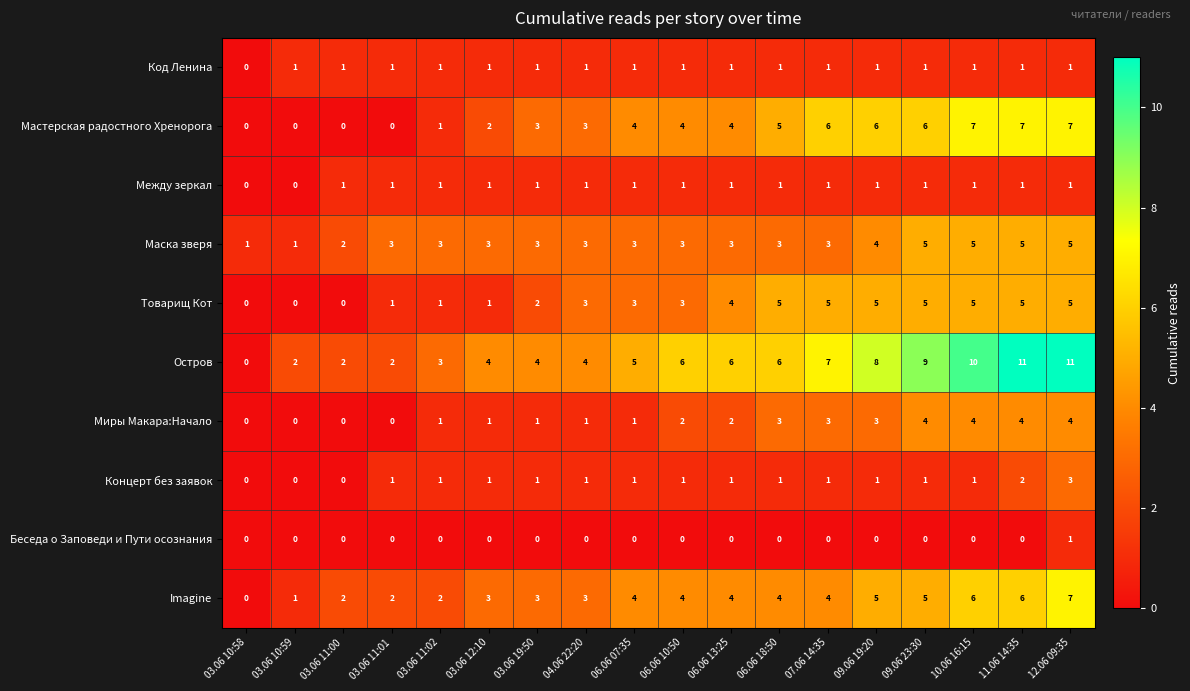

Which series has the largest range (max minus min)?

Остров